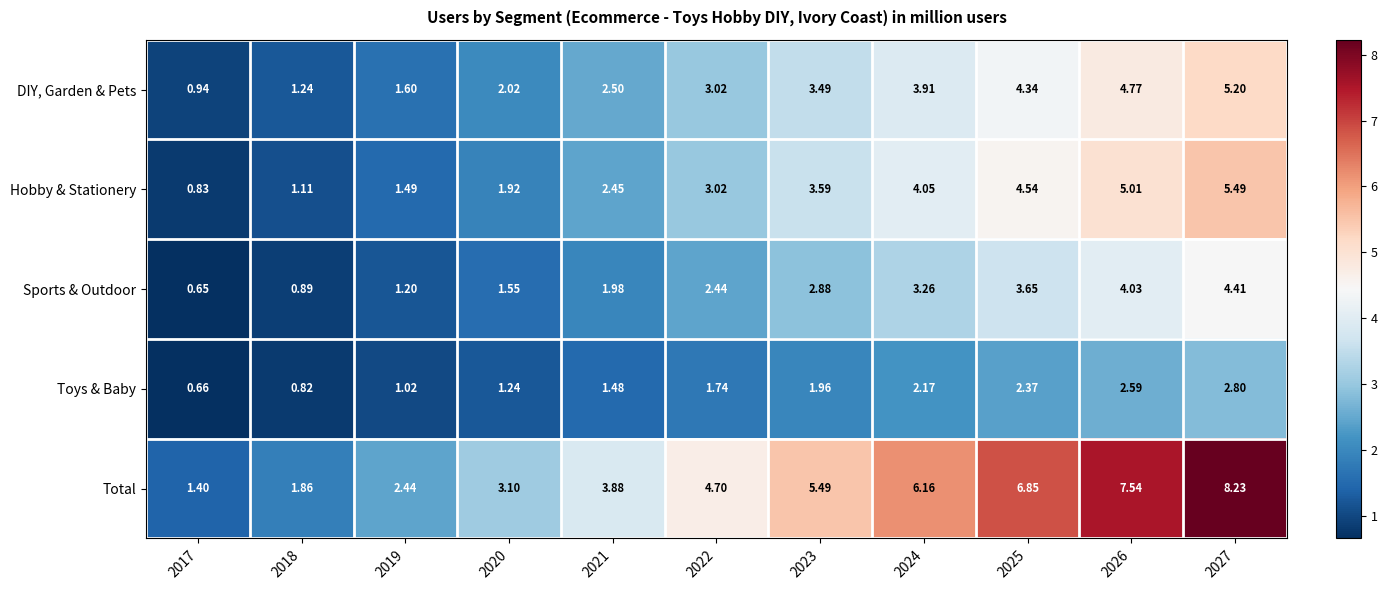

Which series has the widest spread of values?

Total